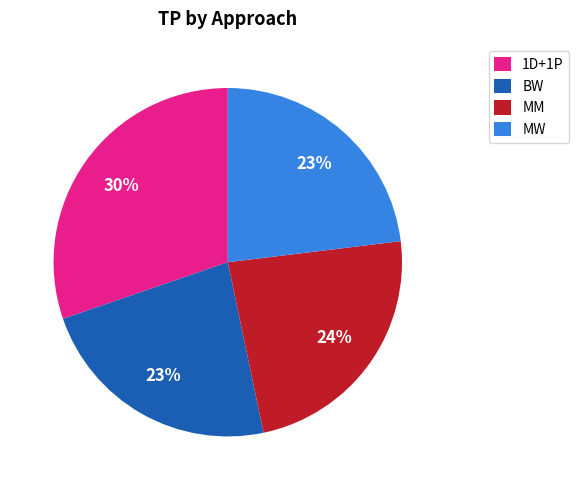

Which category has the biggest portion of the pie?

1D+1P